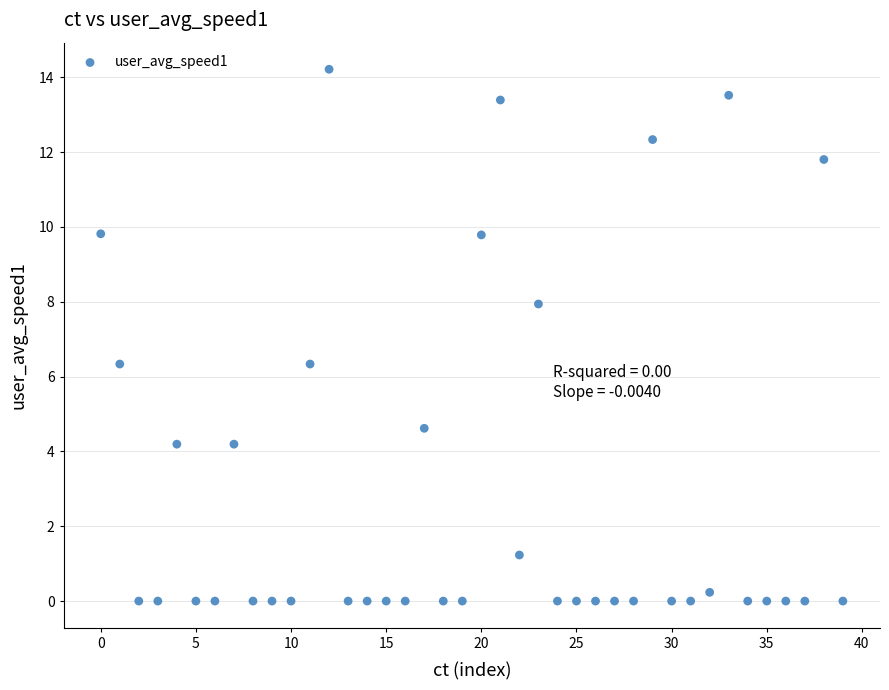

What is the range of Y values (max minus min)?

14.2